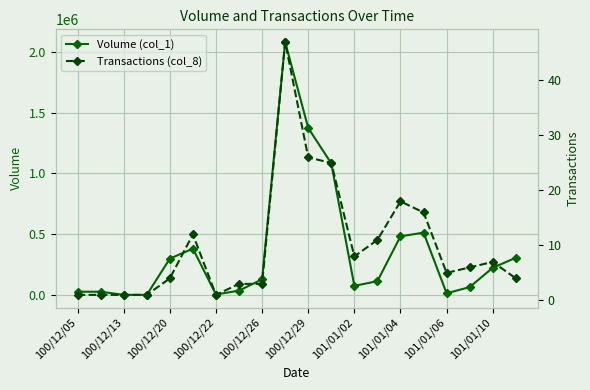

True or false: Volume (col_1) and Transactions (col_8) cross at least once.

False